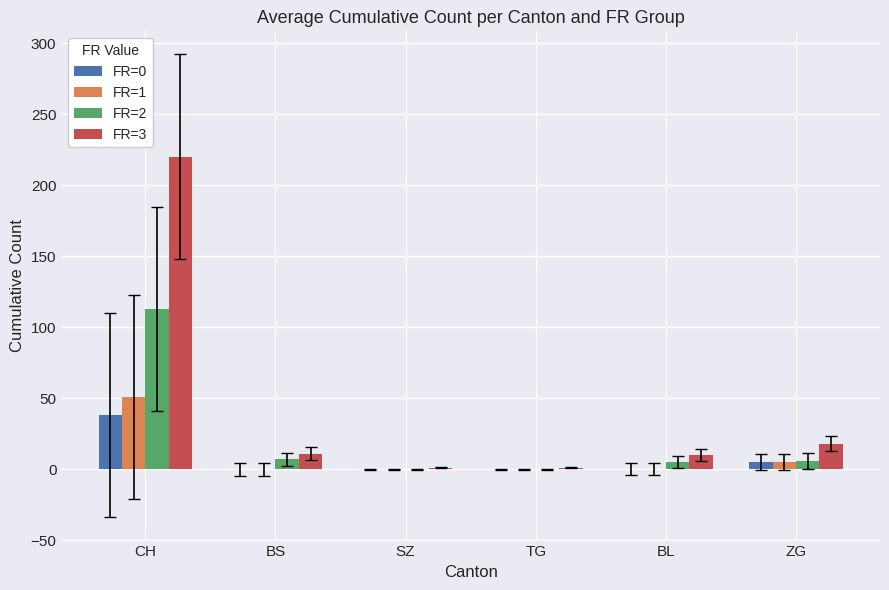

How many categories are shown in the chart?

6